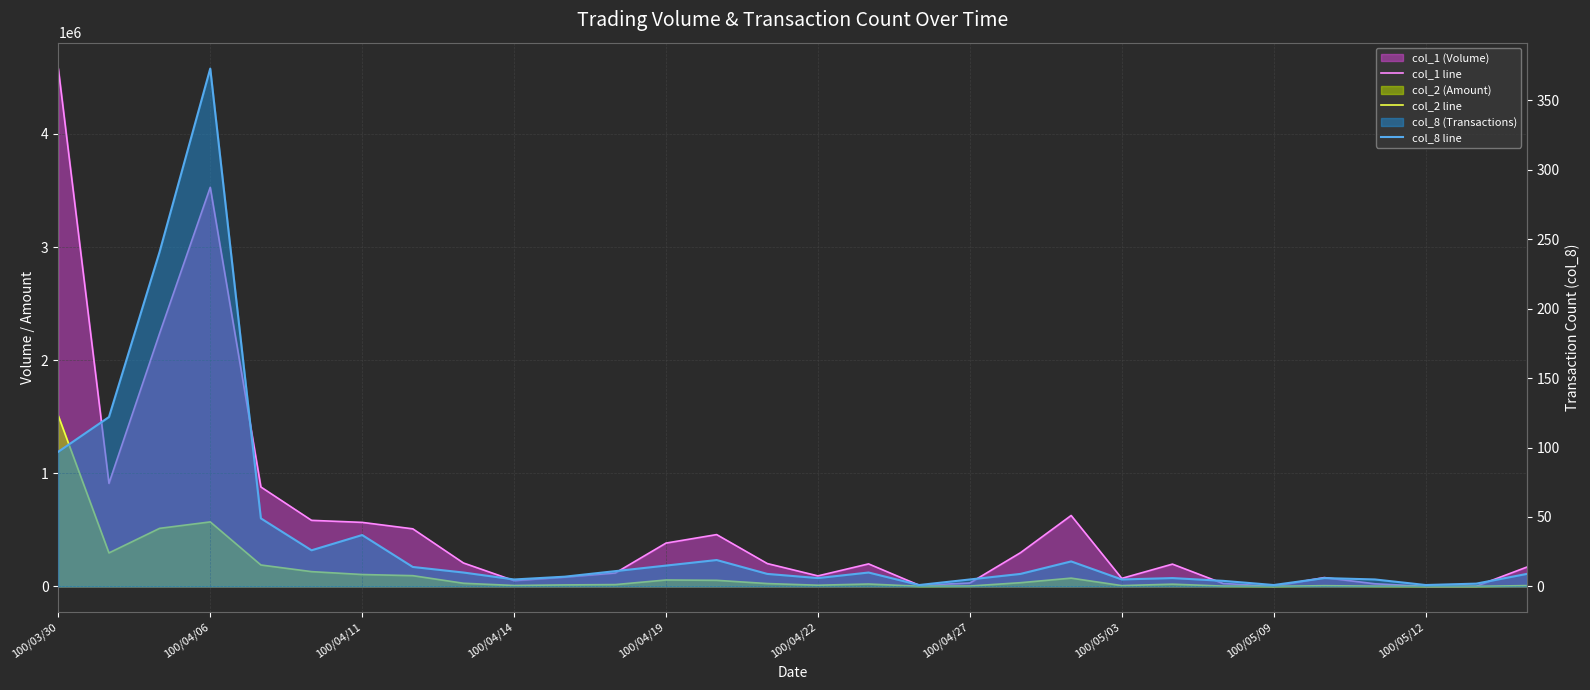

How many lines are shown in the chart?

3